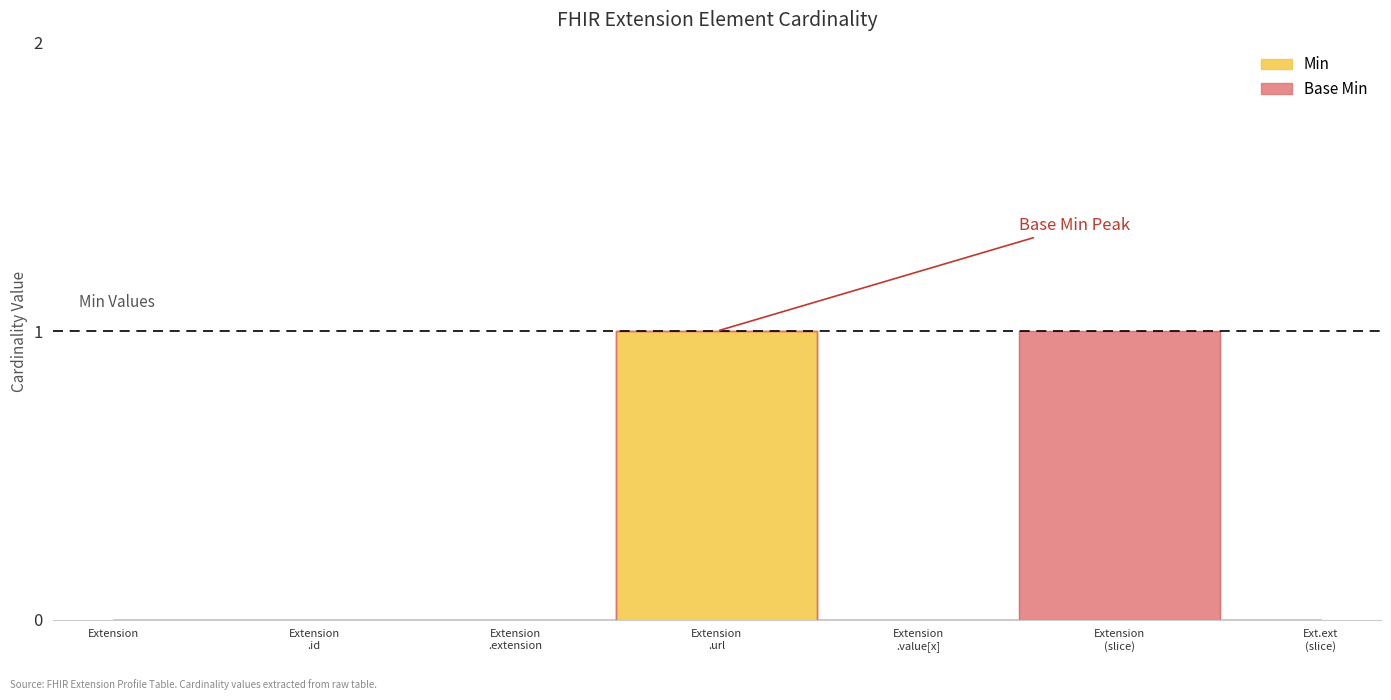

At which category does the chart reach its minimum across all series?

Extension